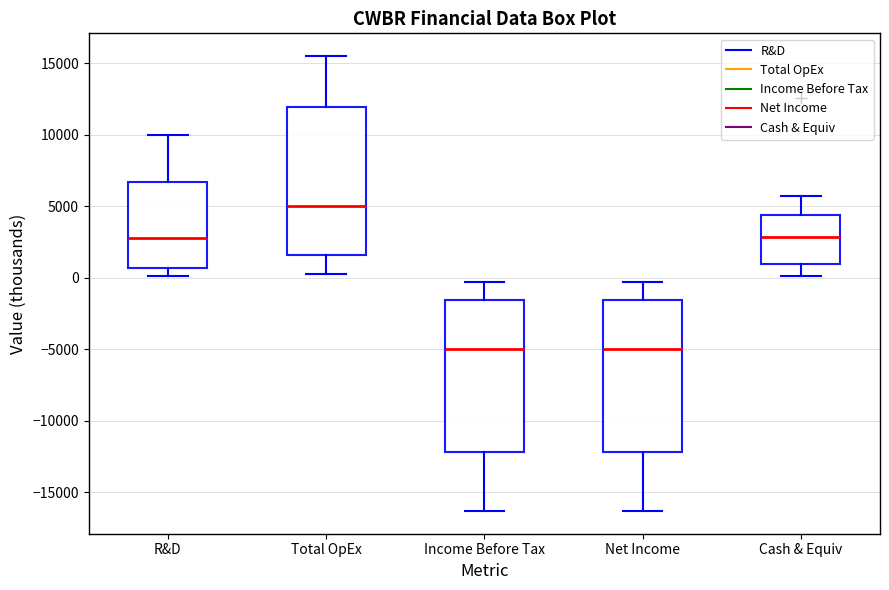

Reading left to right, read every box against the y-axis: the position of its median line, the range the box covers, and the ends of its whiskers. The values are not printed on the chart, so give them approximately, as read against the axis.

R&D: median 3000, box 500 to 6500, whiskers 0 to 10000
Total OpEx: median 5000, box 1500 to 12000, whiskers 500 to 15500
Income Before Tax: median -5000, box -12000 to -1500, whiskers -16500 to -500
Net Income: median -5000, box -12000 to -1500, whiskers -16500 to -500
Cash & Equiv: median 3000, box 1000 to 4500, whiskers 0 to 5500